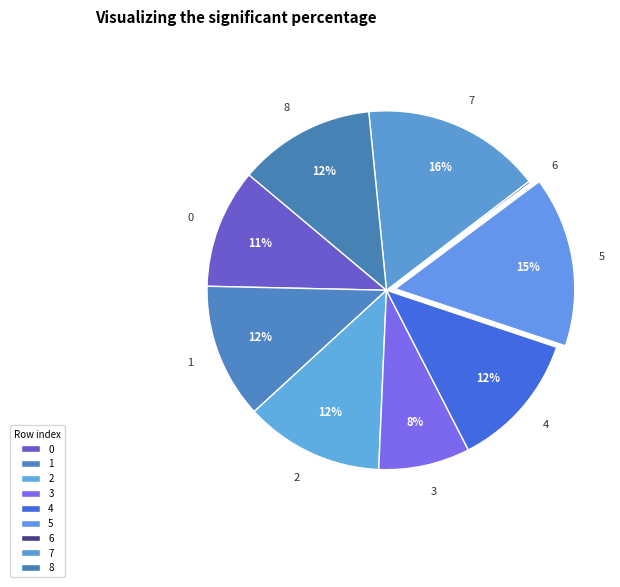

Which category has the biggest portion of the pie?

7